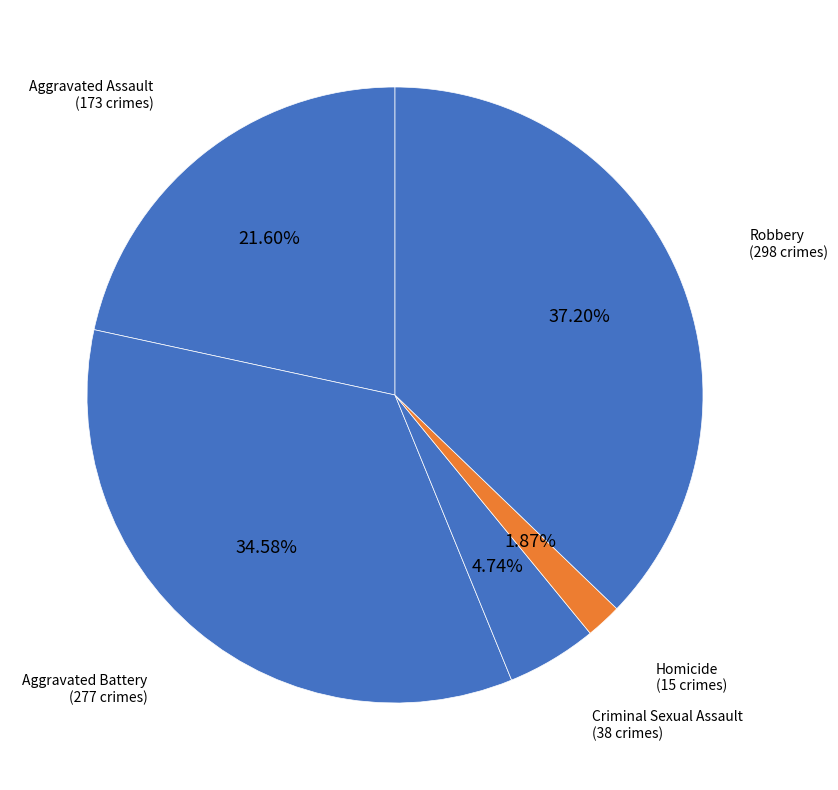

Which slice is the largest?

Robbery